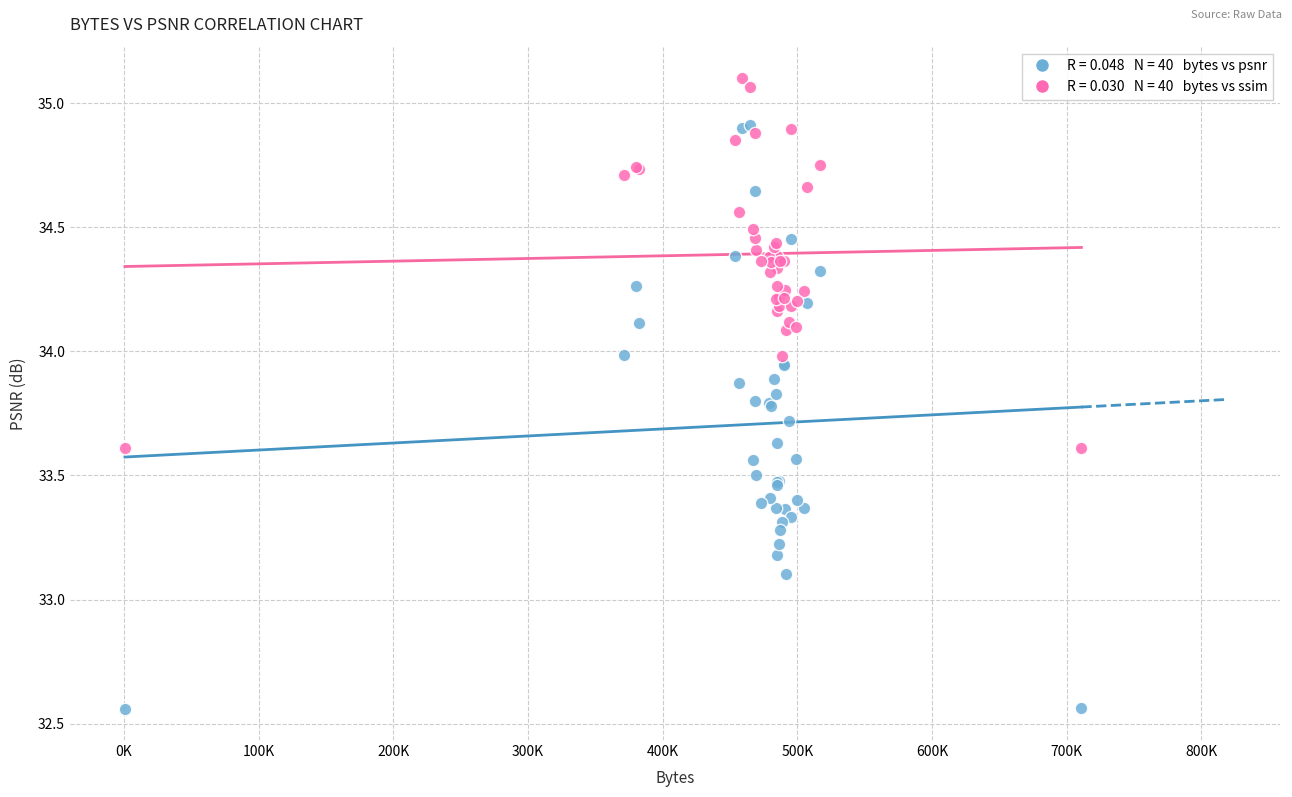

Across all series, what Y value is closest to 33?

33.1